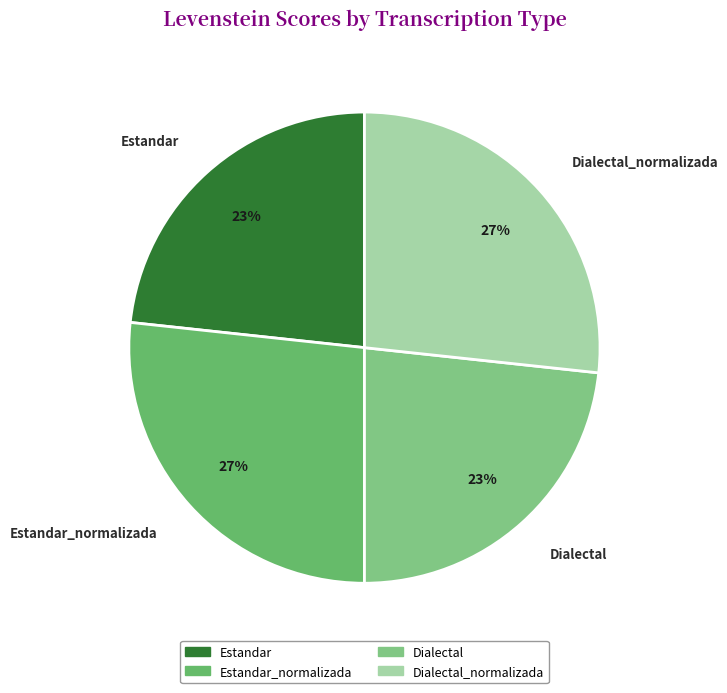

To the nearest percent, what is the average slice percentage?

25%